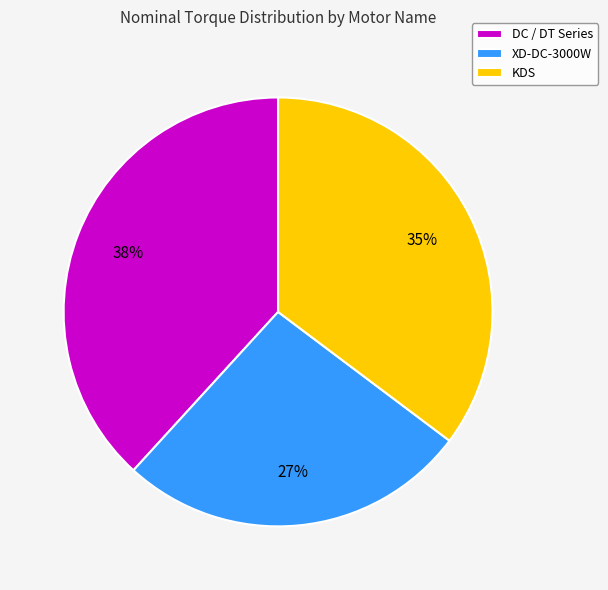

Which has a higher value, KDS or XD-DC-3000W?

KDS